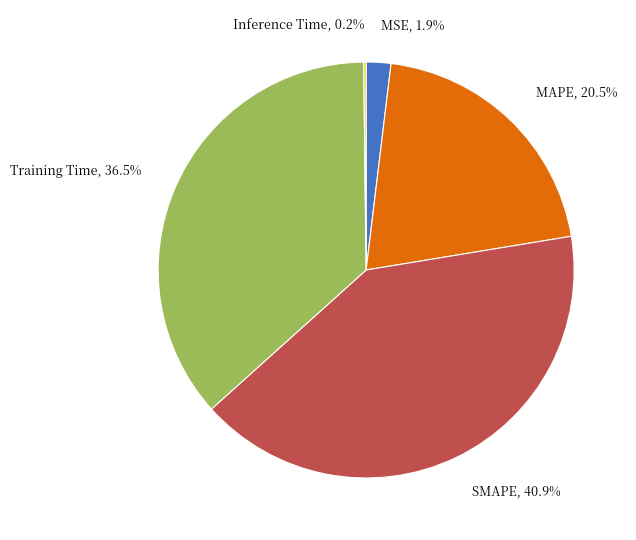

To the nearest percent, what percentage of the pie is MSE?

2%